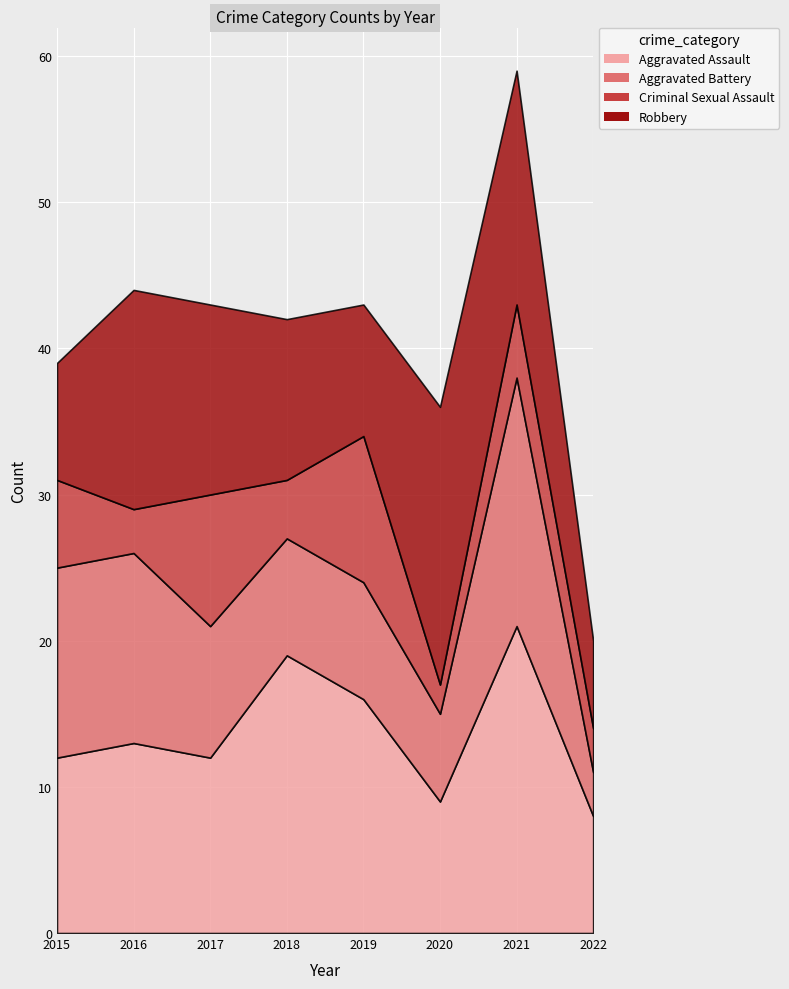

What is the maximum value for Aggravated Battery?

17